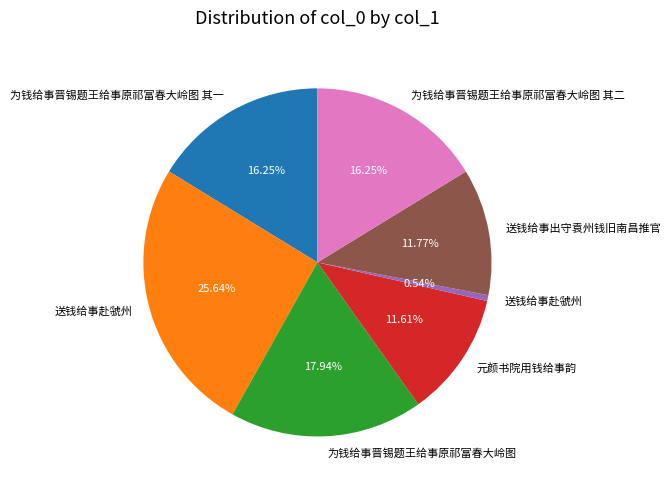

Does any single category account for the majority?

No